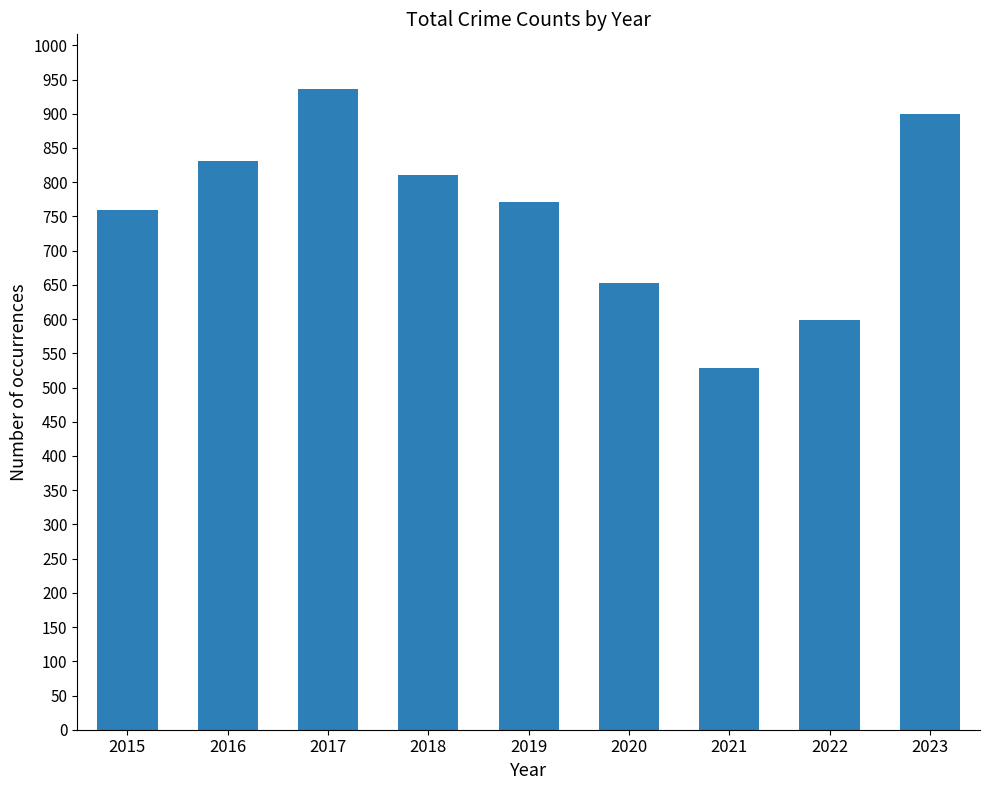

At which category does the chart reach its minimum across all series?

2021